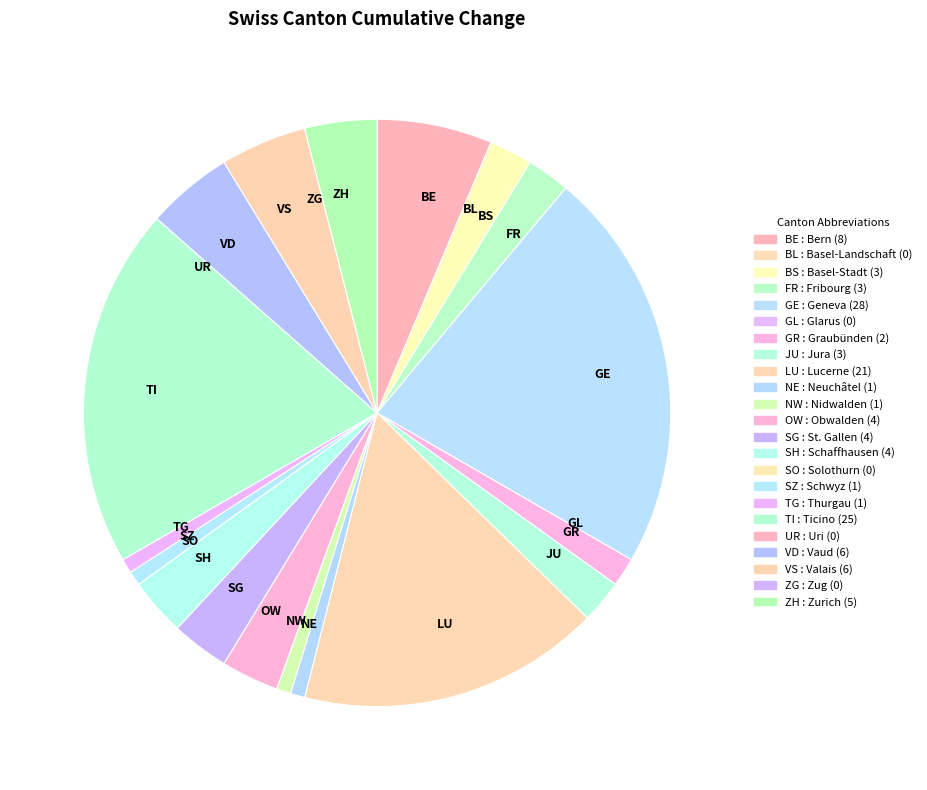

Is there a majority slice in this chart?

No